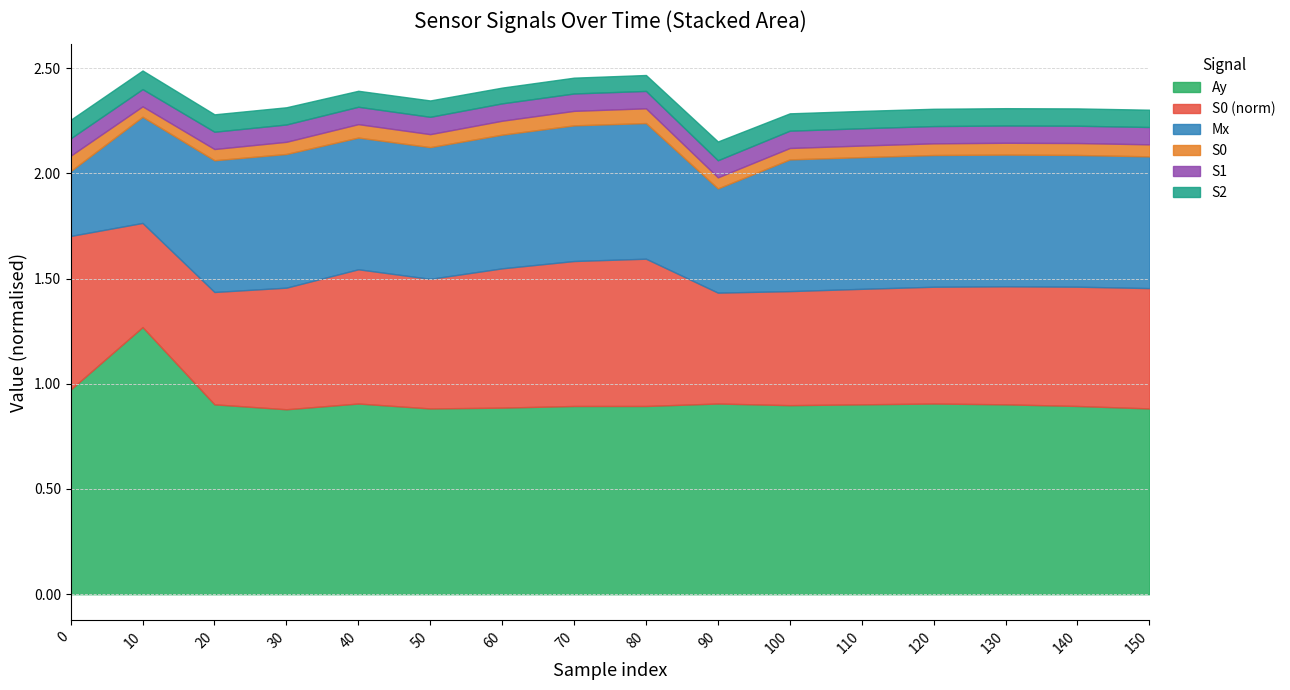

What is the total value across all series at 60?

2.4